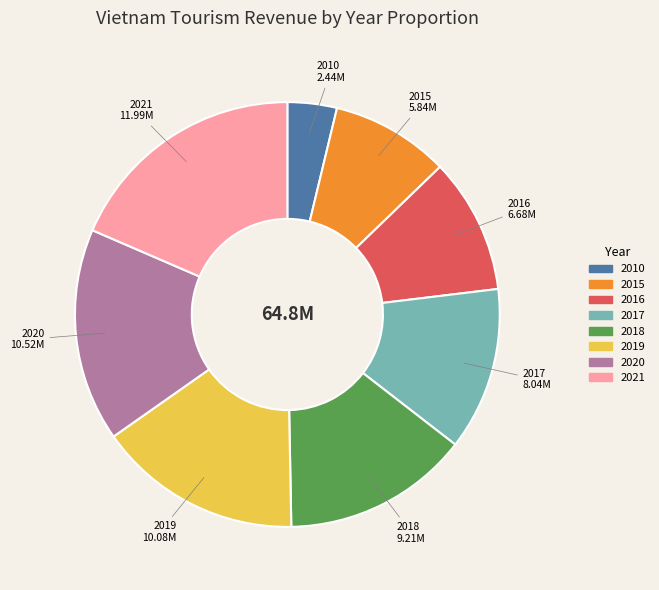

Rank the categories by value from highest to lowest.

2021, 2020, 2019, 2018, 2017, 2016, 2015, 2010